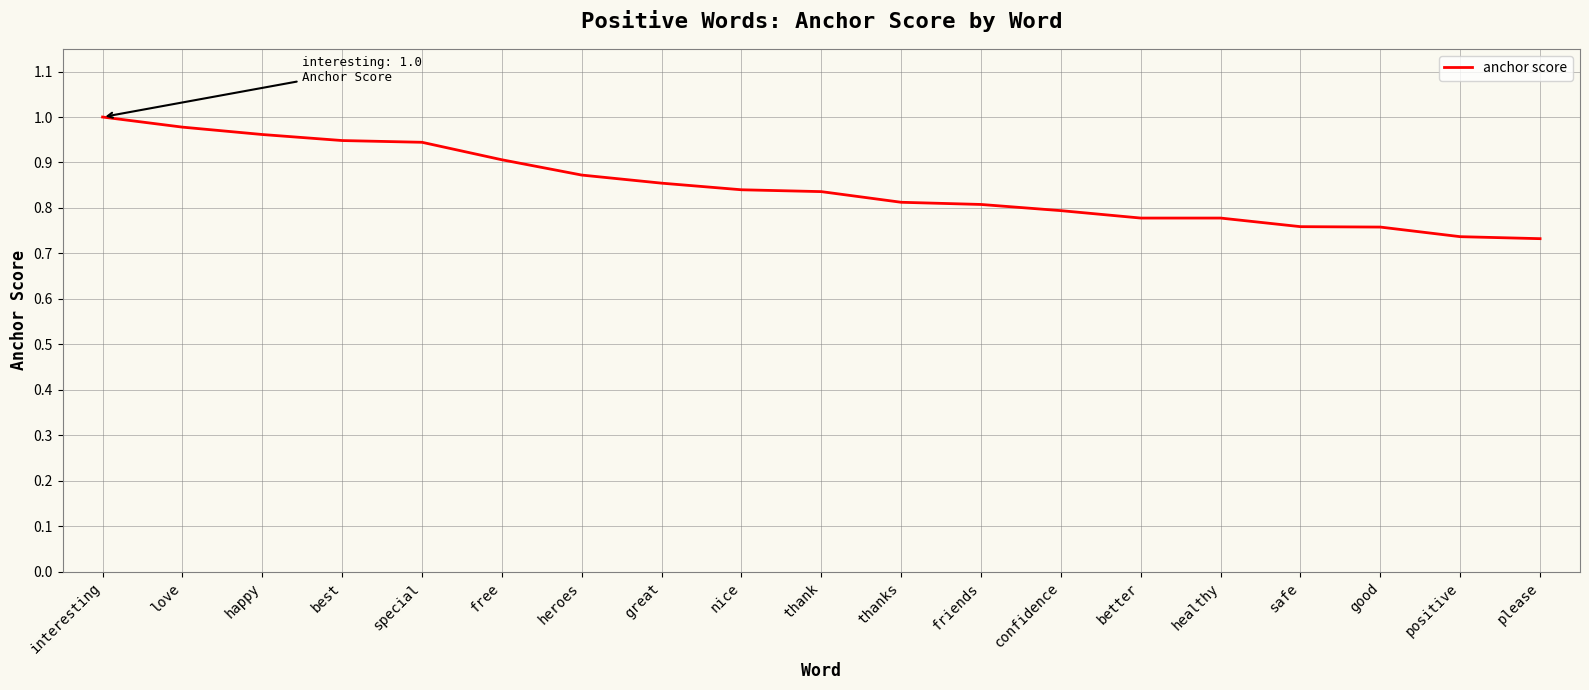

Is it true that the value at nice is 0.2?

False